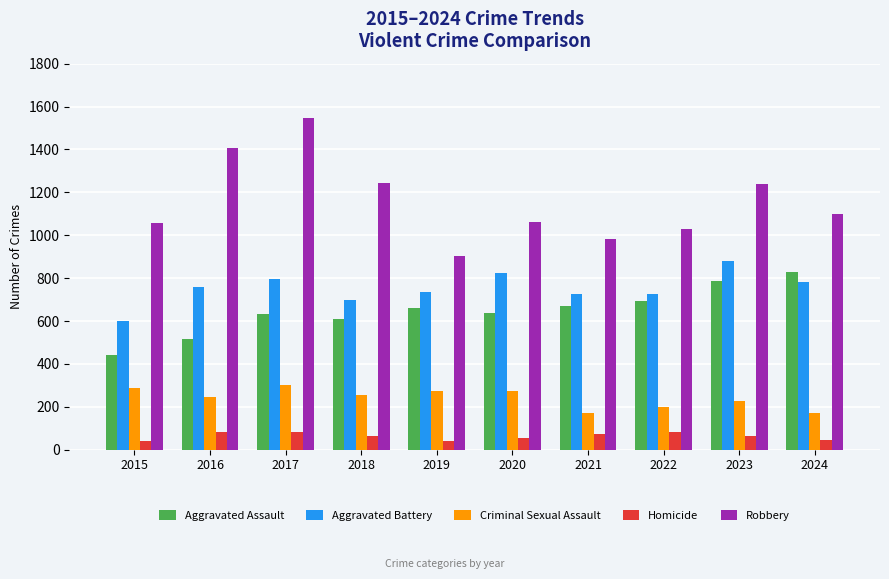

How many bars are there in total?

50